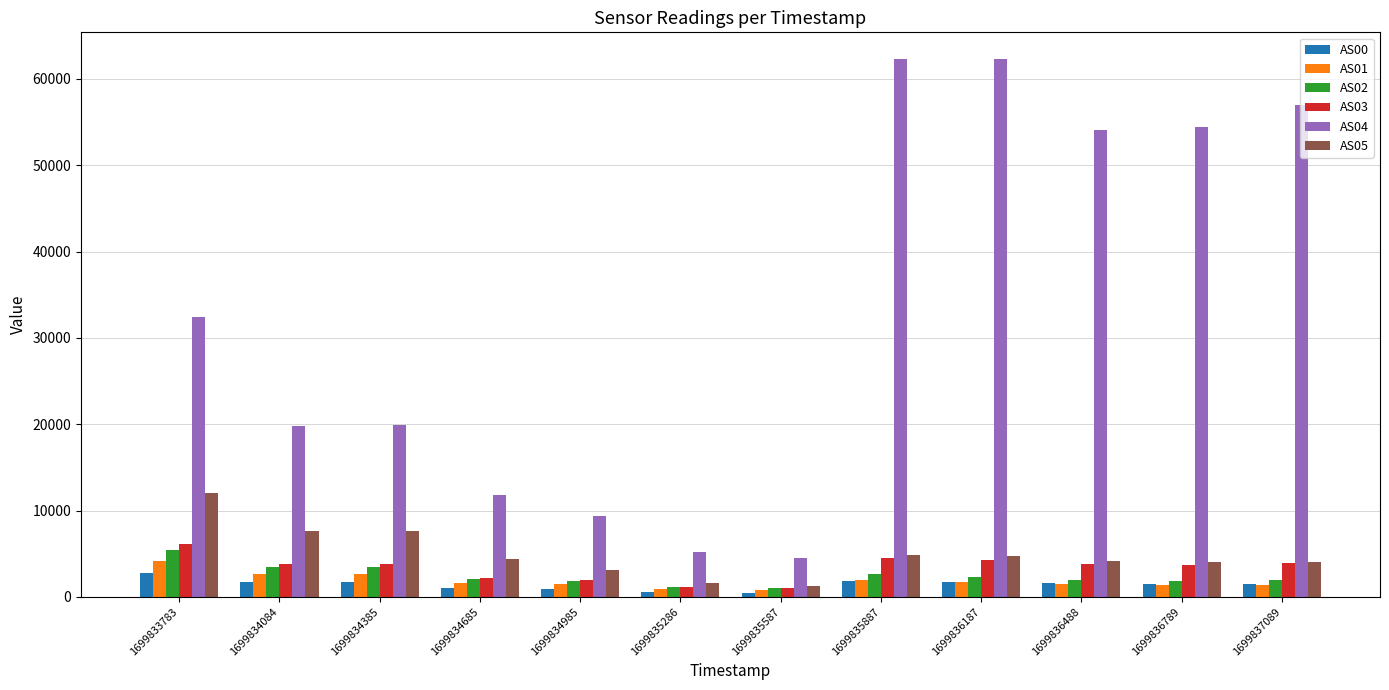

What is the difference between the maximum and minimum values in the AS05 series?

10751